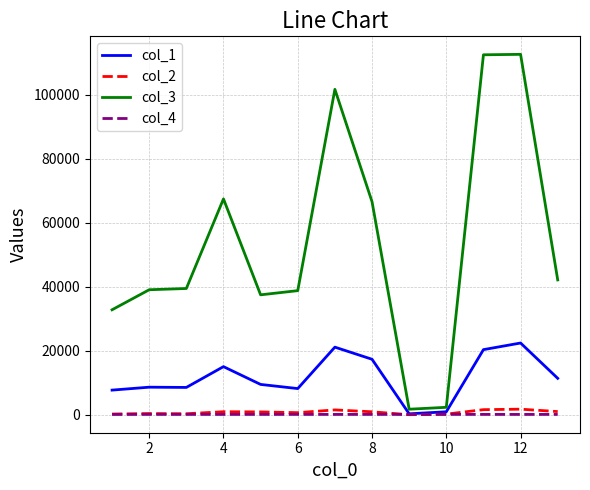

What is the maximum value for col_3?

112643.0